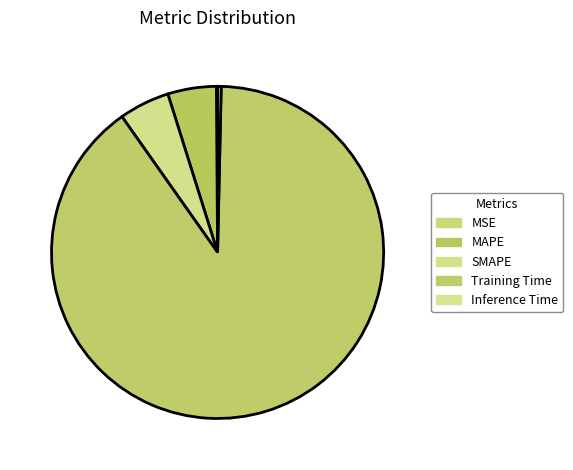

To the nearest percent, what is the difference between the SMAPE and Inference Time slice percentages?

5%